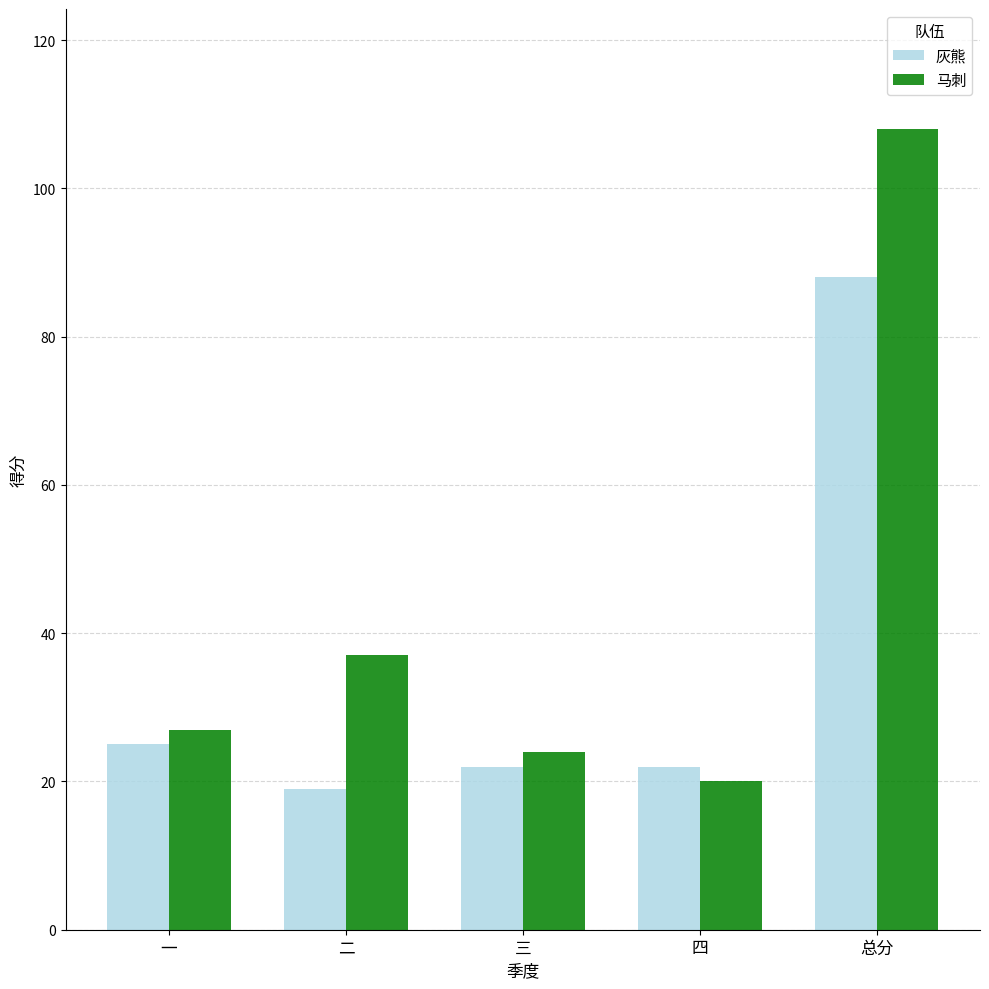

What is the difference between the 灰熊 values at 四 and 一?

3